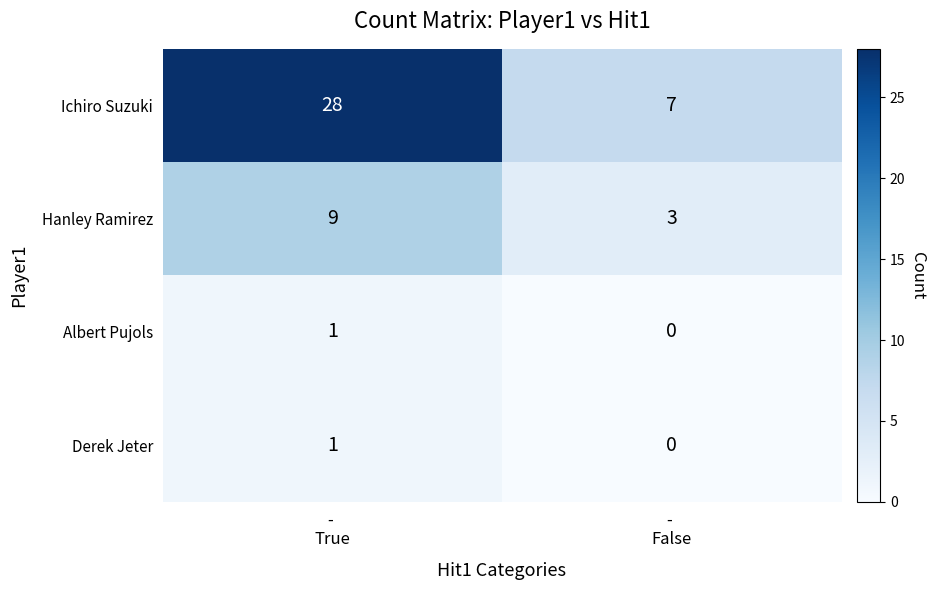

What is the average value of the Hanley Ramirez series?

6